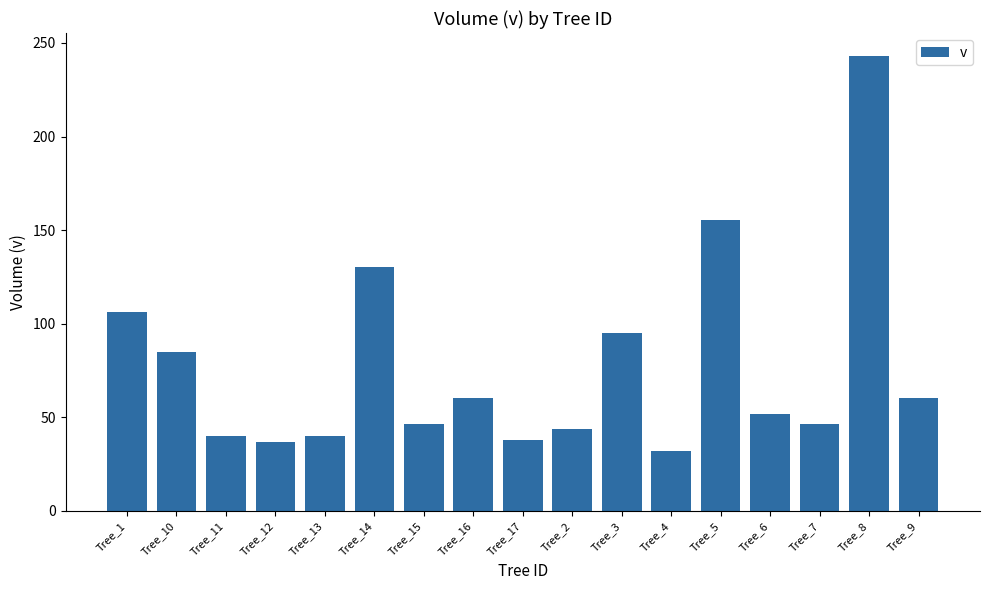

The value at Tree_15 is 46.6. True or false?

True